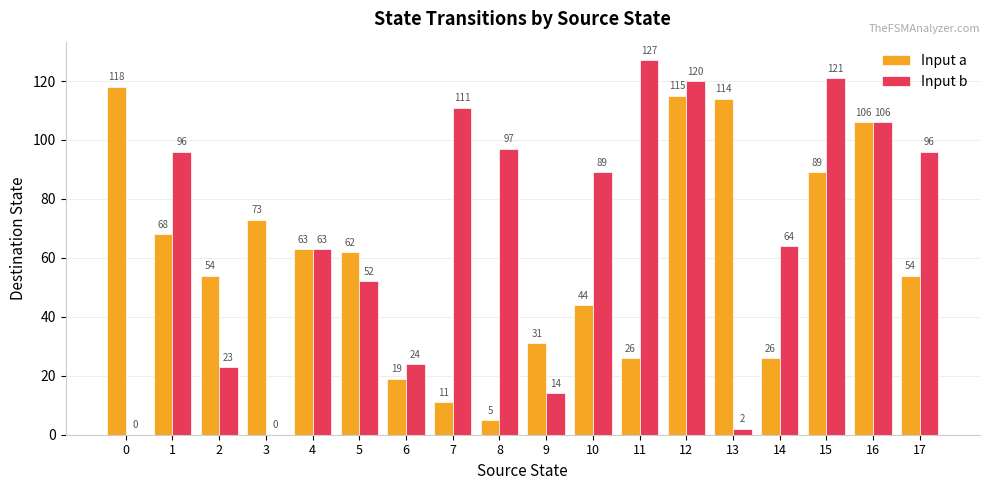

Count the number of categories in the chart.

18